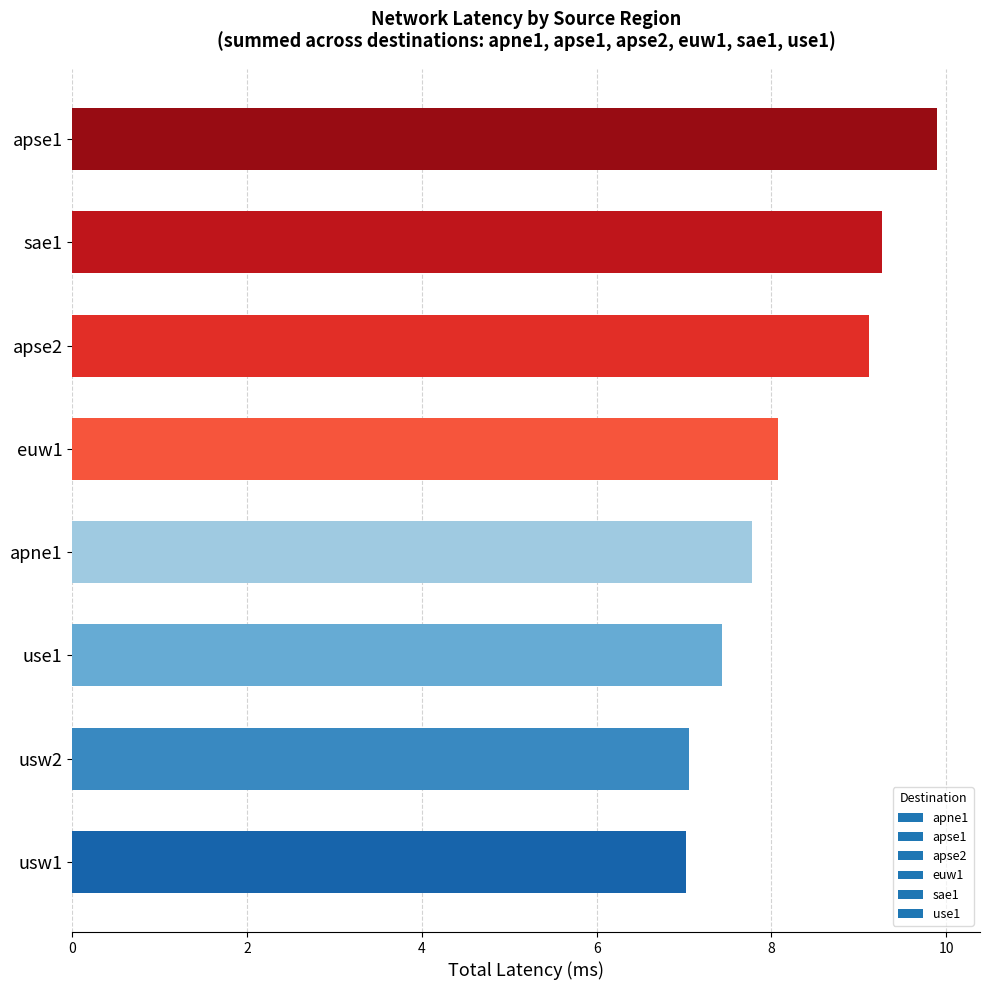

What is the label of the 5th bar from the bottom?

euw1